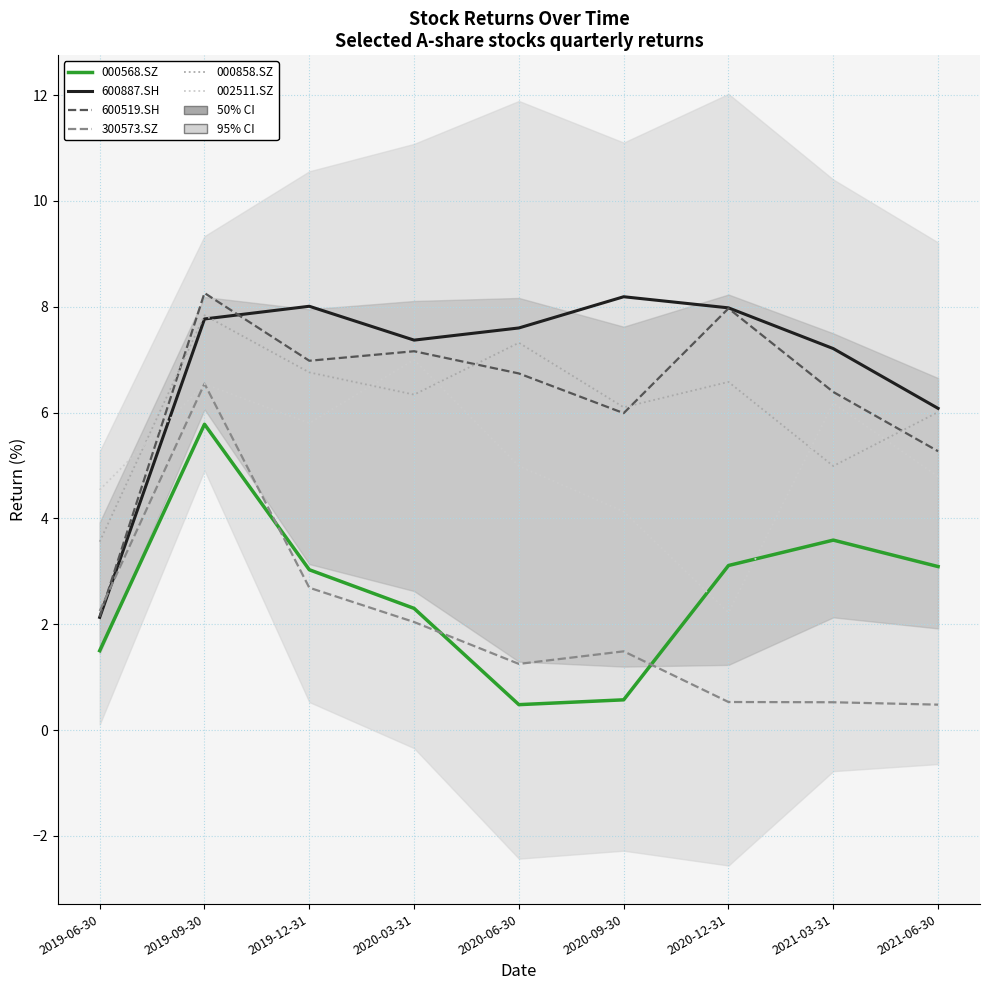

What is the maximum value shown in the chart?

8.3